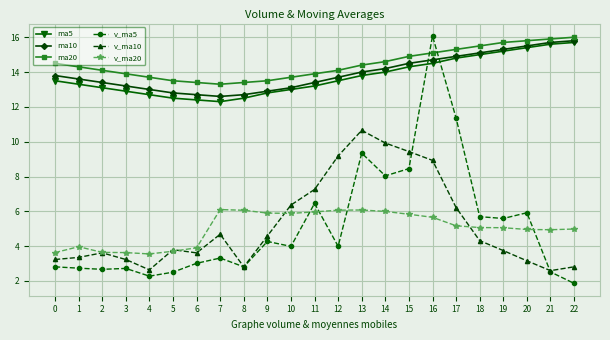

True or false: ma20 and v_ma20 cross at least once.

False